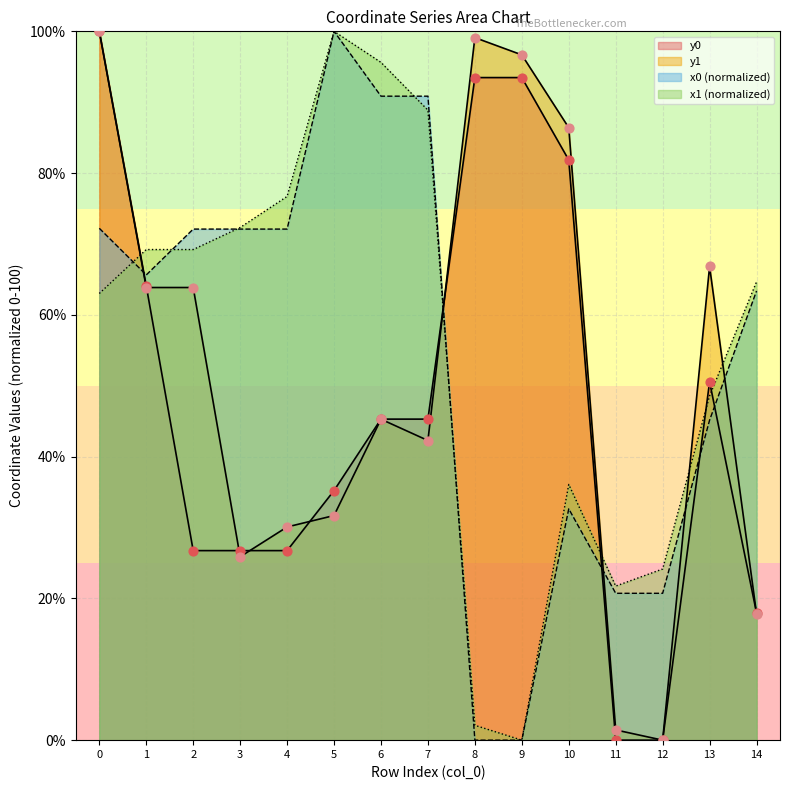

Which series has the widest spread of Y values?

x0